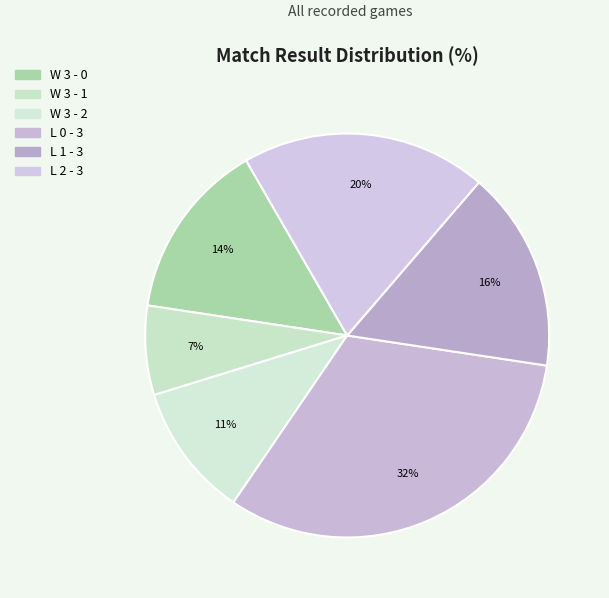

To the nearest percent, what percentage of the pie is W 3 - 0?

14%